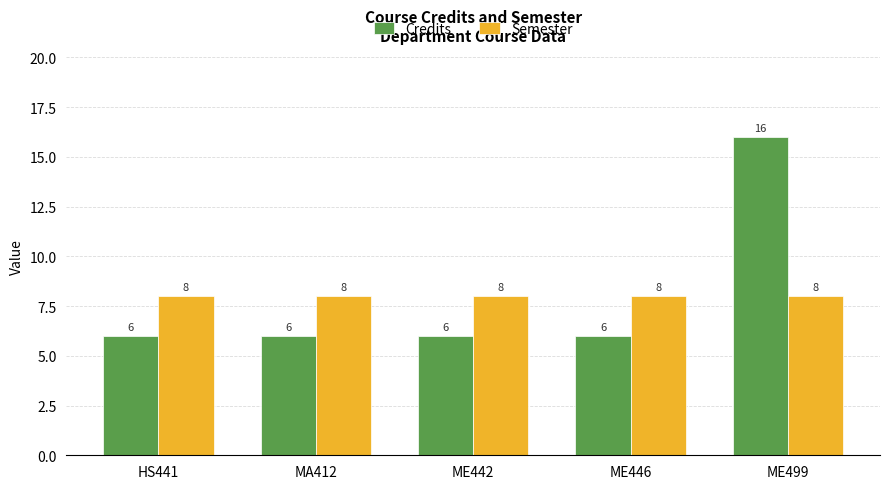

How many Credits values are between 6 and 7?

4